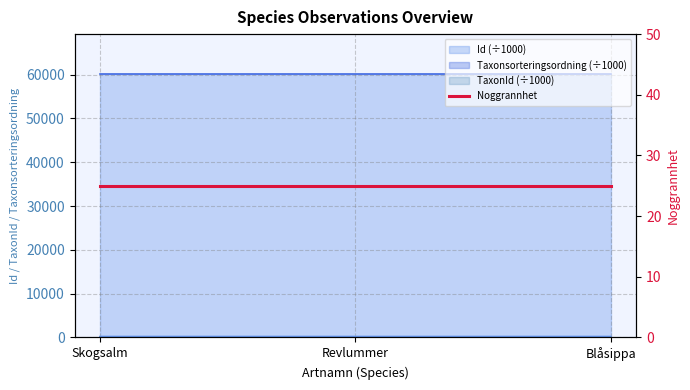

List the labels in order of Id value, smallest first.

Blåsippa, Skogsalm, Revlummer